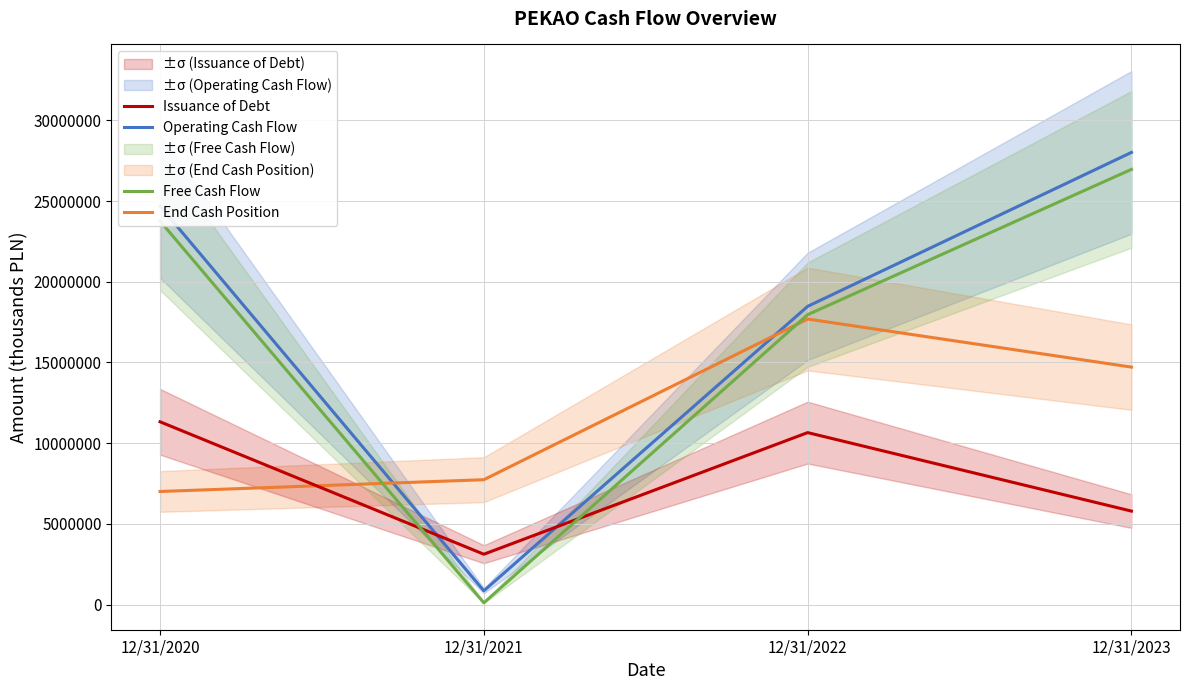

What is the value of the End Cash Position point at the 4th from the left?

14715000